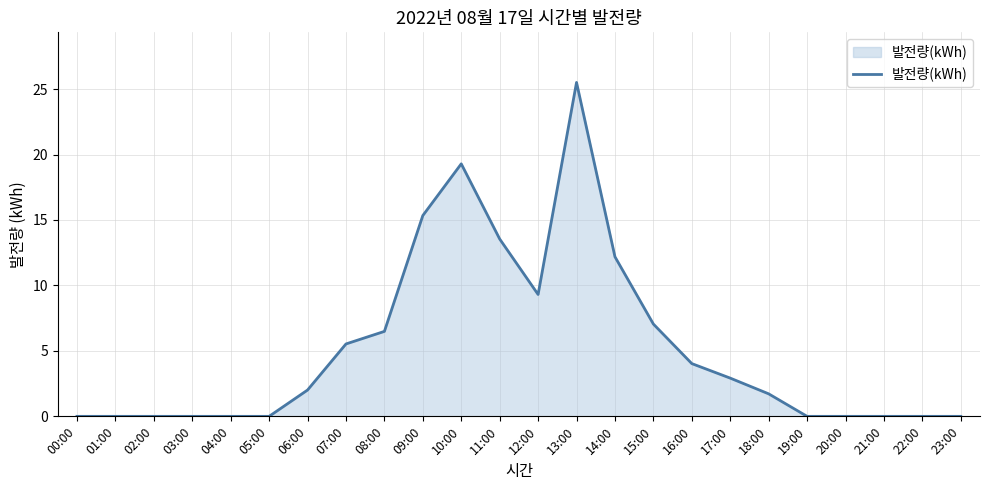

What value does the data have at 16:00?

4.0